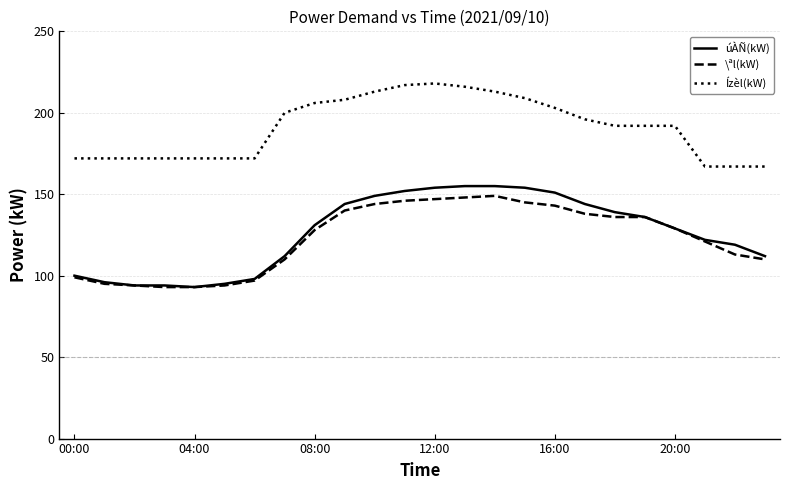

Which series has the largest total across all categories?

Ízèl(kW)